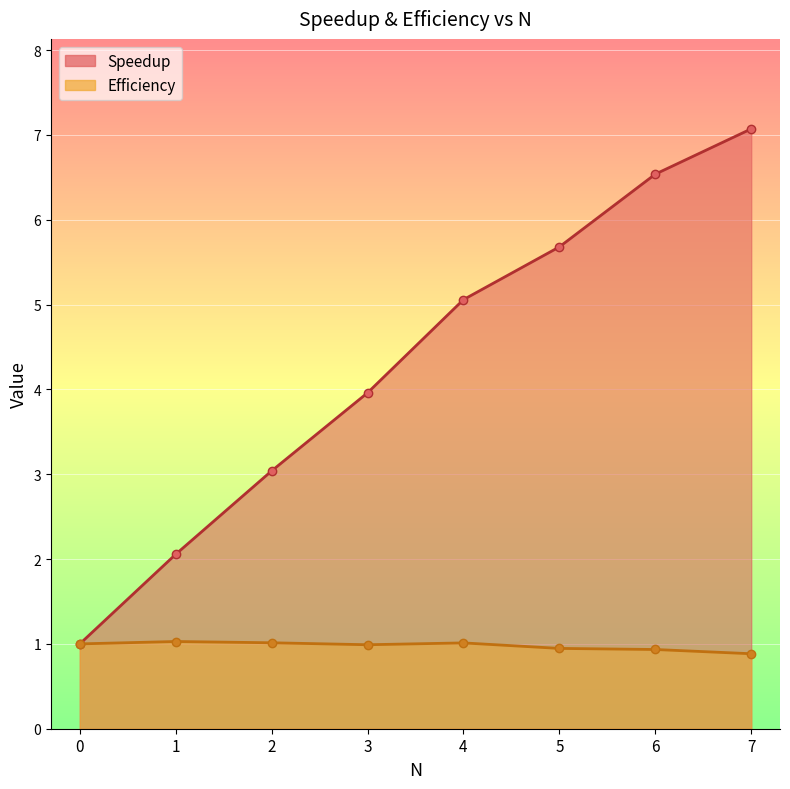

In Efficiency, how many points are higher than both neighbors (excluding endpoints)?

2